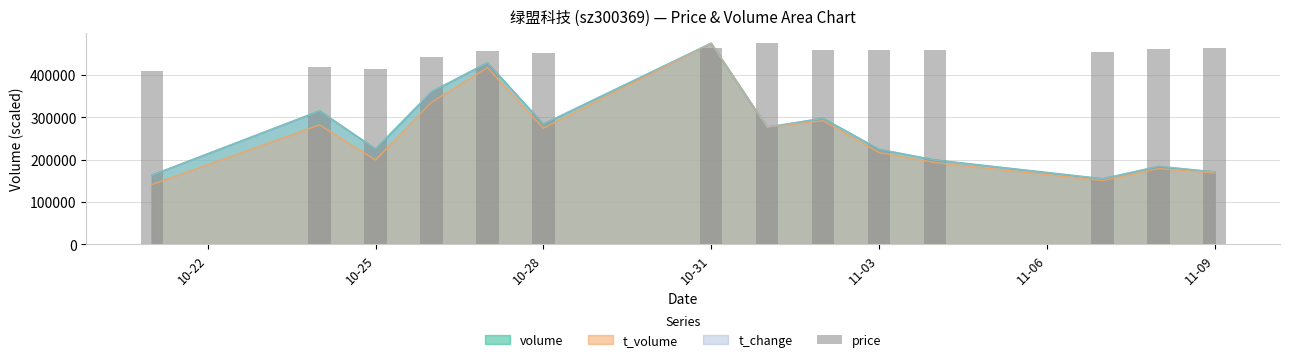

The value of t_volume at 11-09 is 93344.2. True or false?

False